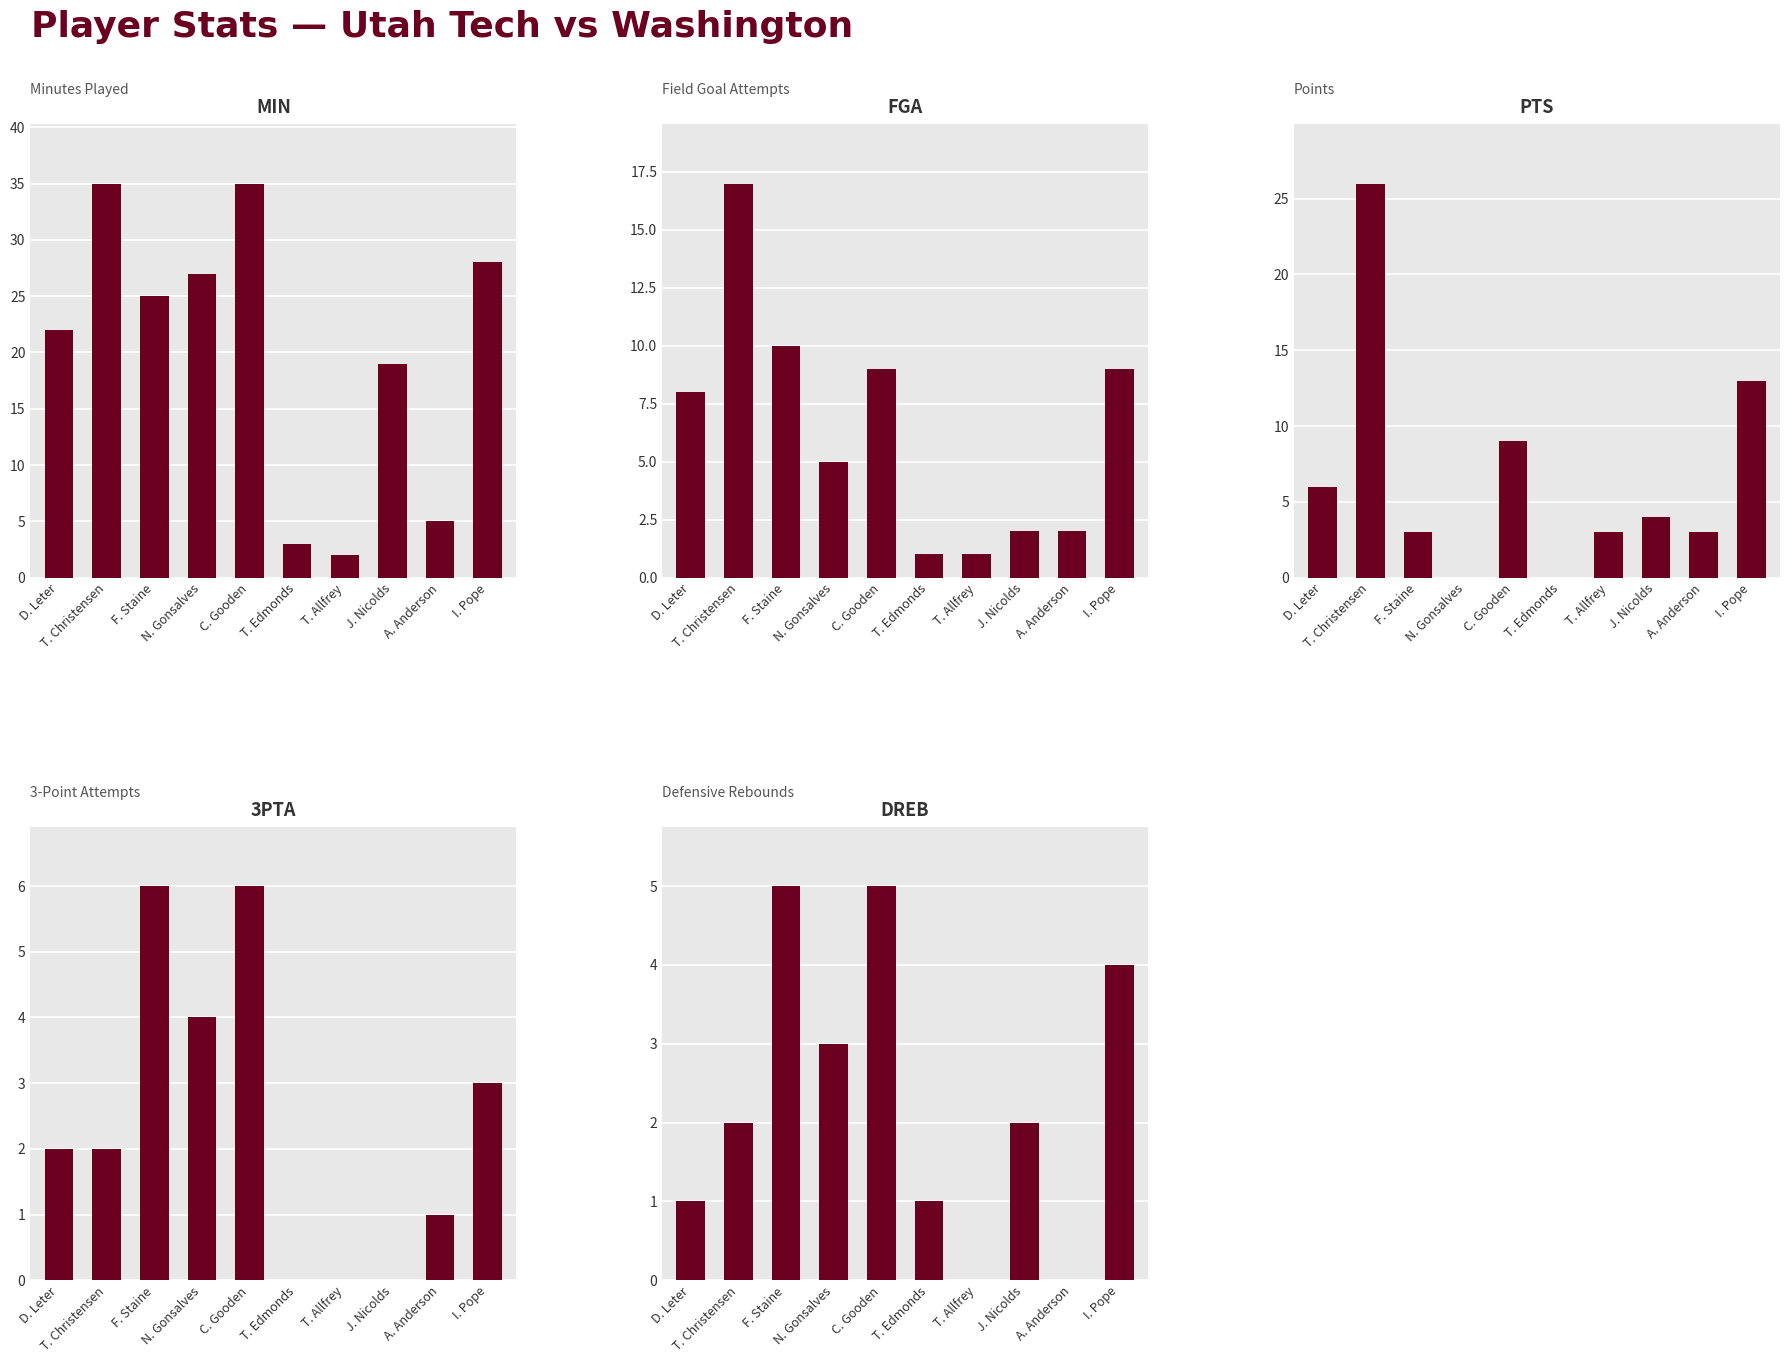

Which has a higher value, A. Anderson or T. Edmonds?

A. Anderson